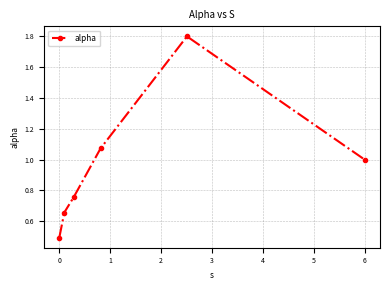

True or false: the data has more than 2 interior local peaks.

False